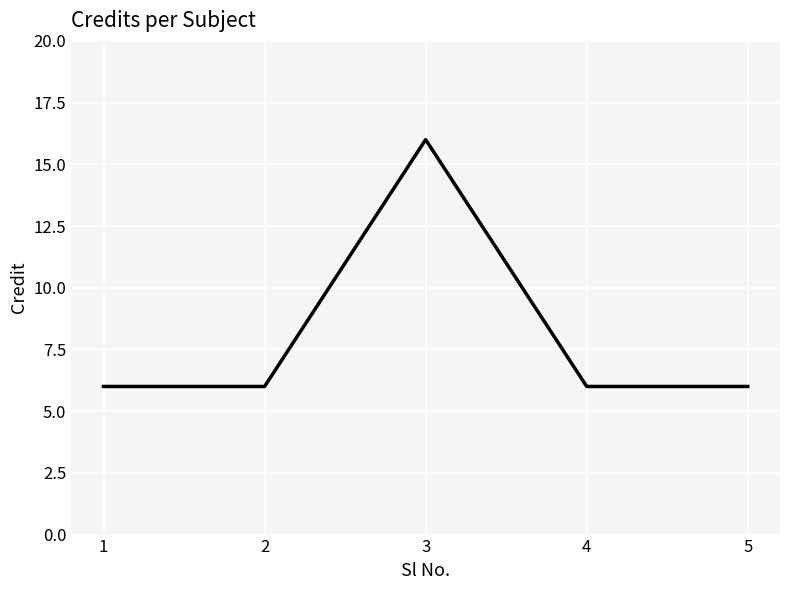

Which label corresponds to the largest value in the chart?

3